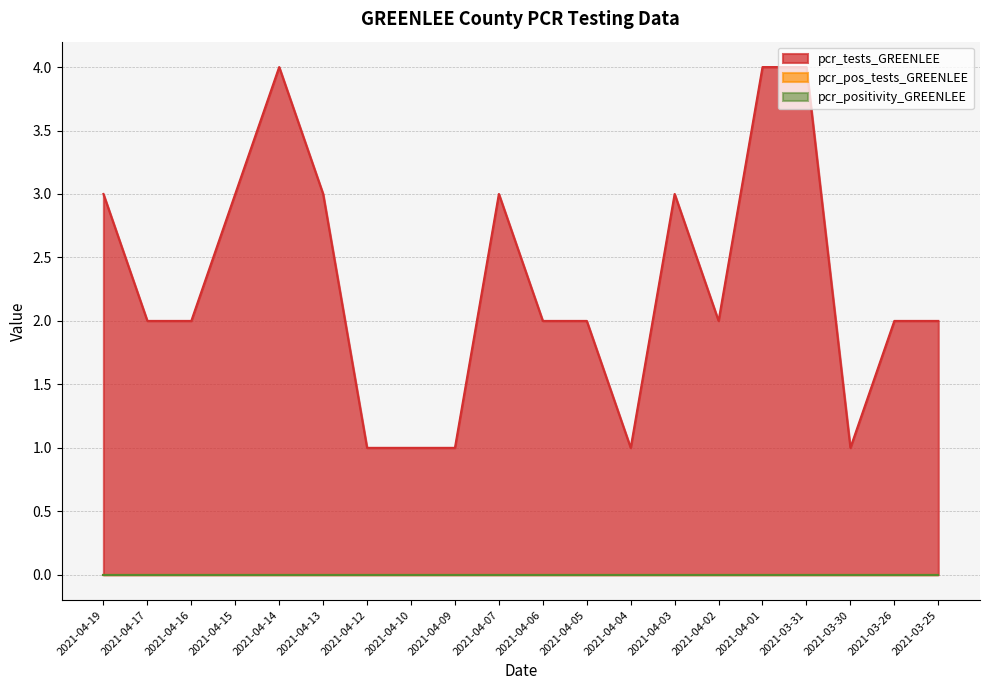

What is the label of the 19th point from the left?

2021-03-26